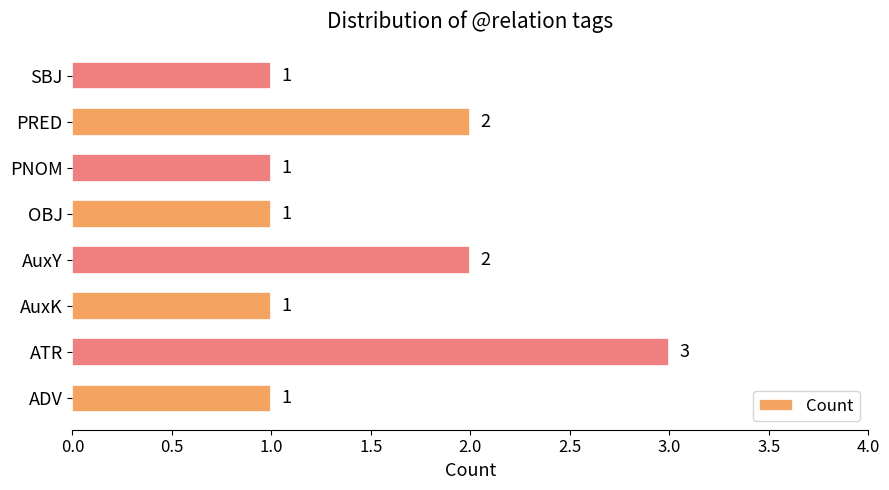

Approximately how many times larger is the value at AuxK compared to ATR?

0.3